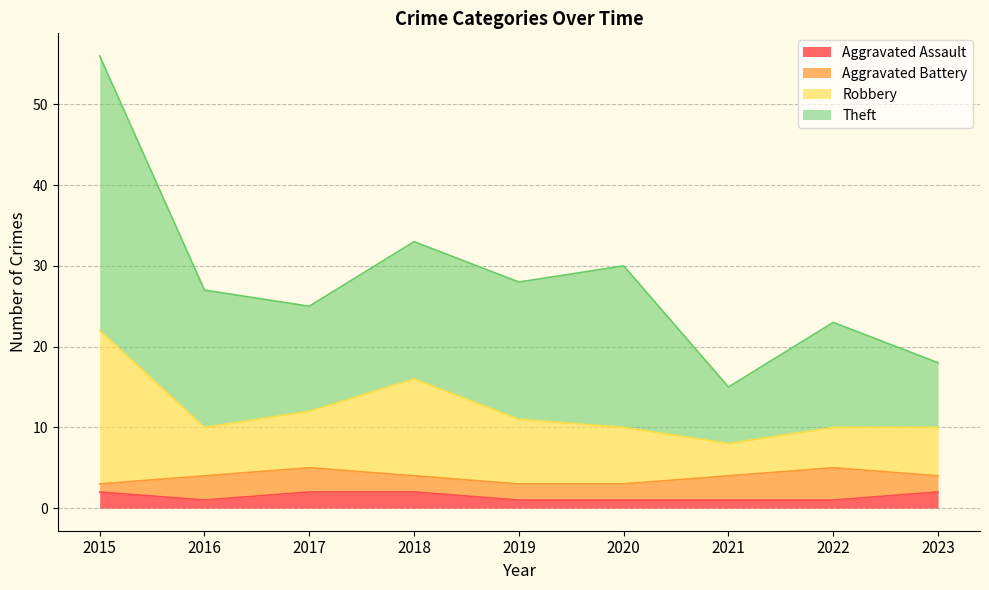

Does the chart have visible grid lines?

Yes